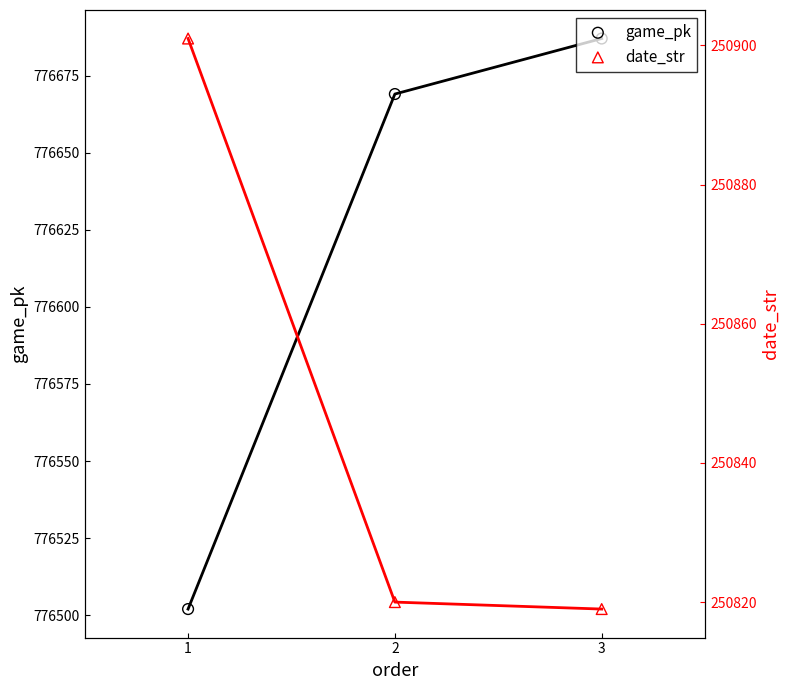

Which series reaches the maximum Y coordinate?

game_pk